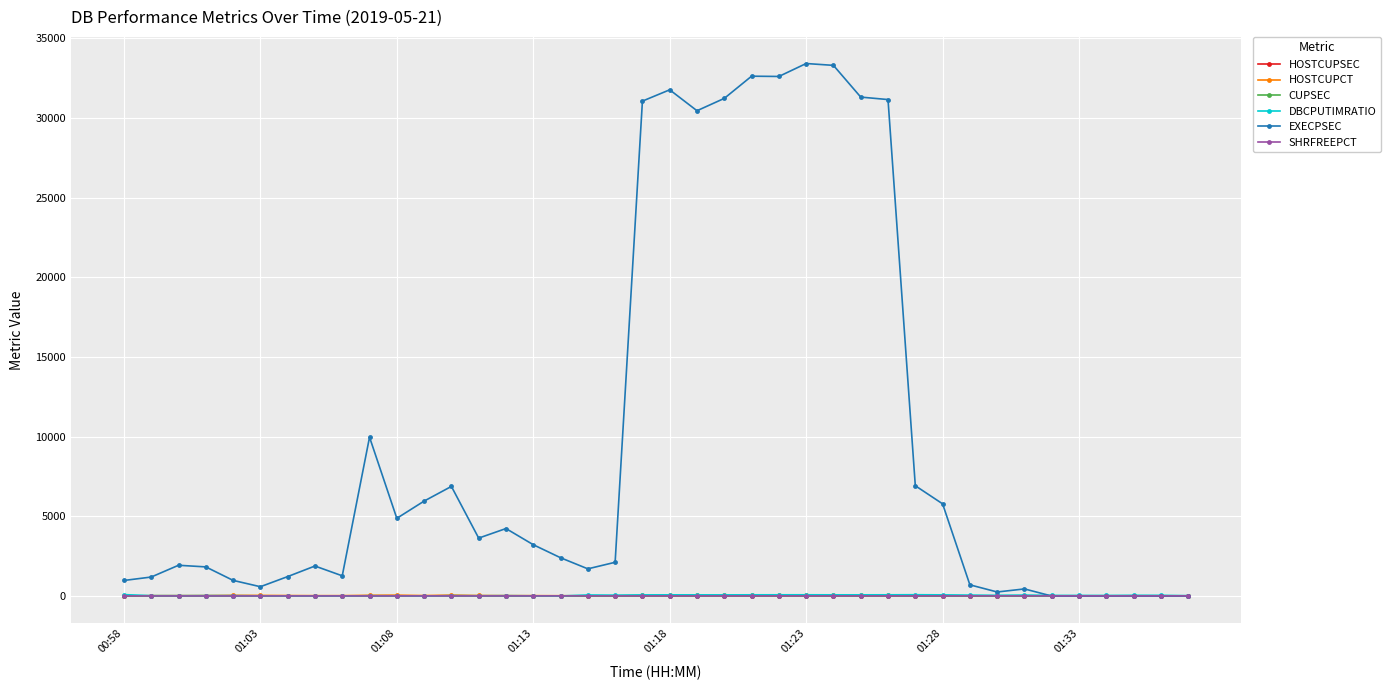

Which series has the largest range (max minus min)?

EXECPSEC